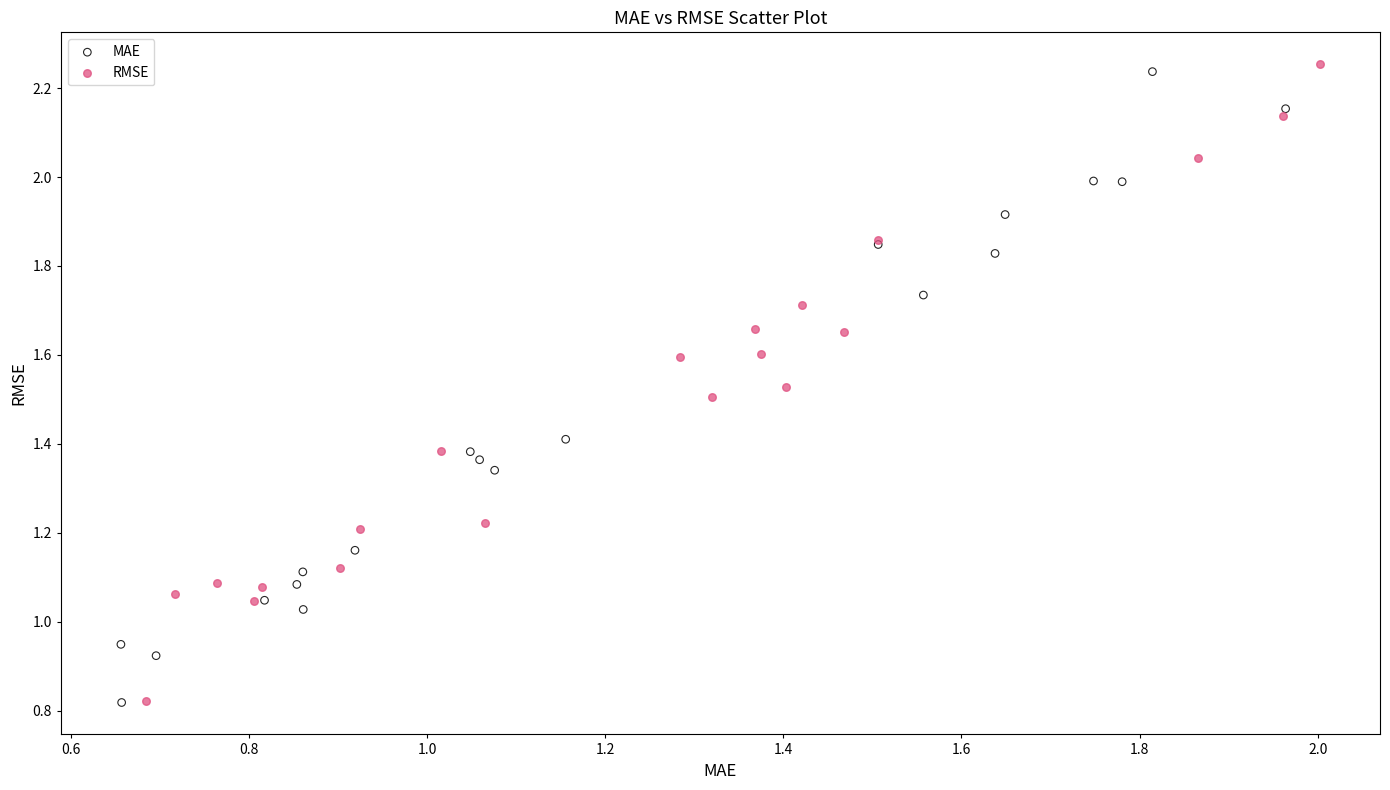

What are all the series names shown in the legend?

MAE, RMSE